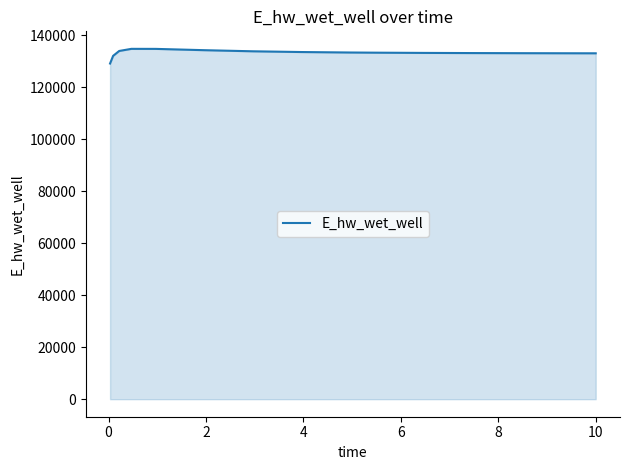

Does the chart display data point markers on the line(s)?

No